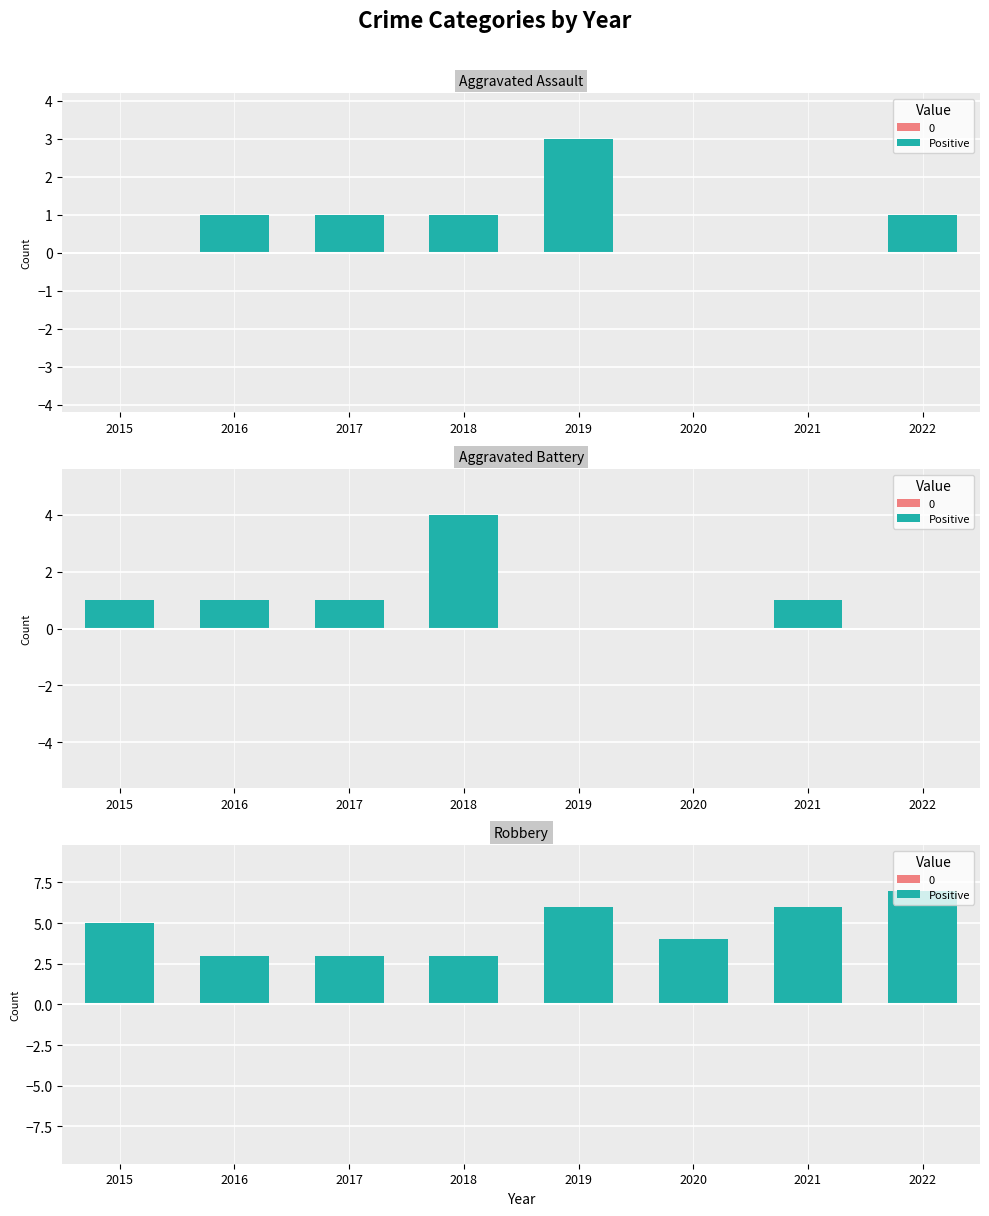

At which category does the chart reach its peak across all series?

2022